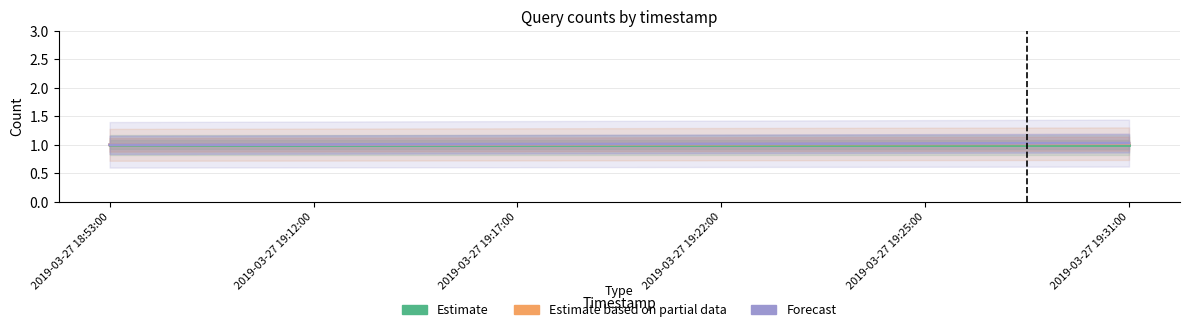

Rank the series at 2019-03-27 19:31:00 from highest to lowest value.

Forecast, Estimate based on partial data, Estimate